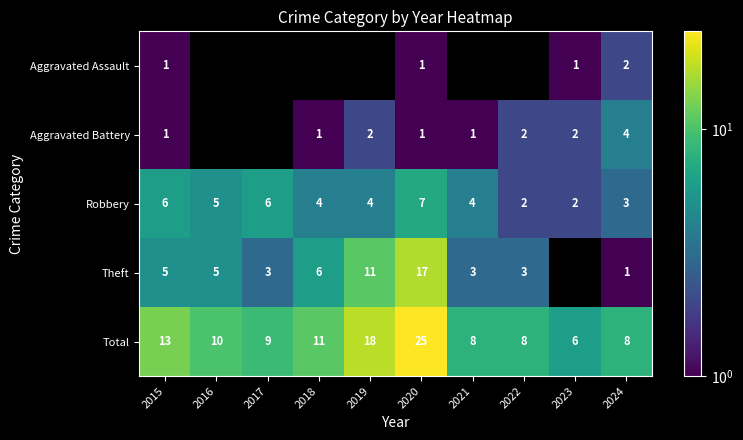

Between 2022 and 2024, which is larger?

2024